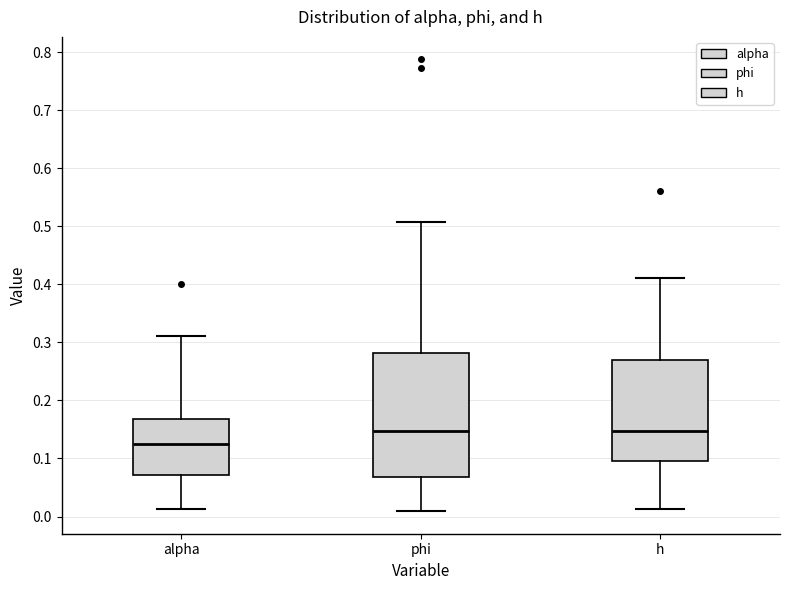

Reading left to right, transcribe this box plot: for each box, give where its median line is, the range the box spans, and where its two whiskers end, as read against the y-axis. The values are not printed on the chart, so give them approximately, as read against the axis.

alpha: median 0.12, box 0.07 to 0.17, whiskers 0.01 to 0.31
phi: median 0.15, box 0.07 to 0.28, whiskers 0.01 to 0.51
h: median 0.15, box 0.09 to 0.27, whiskers 0.01 to 0.41